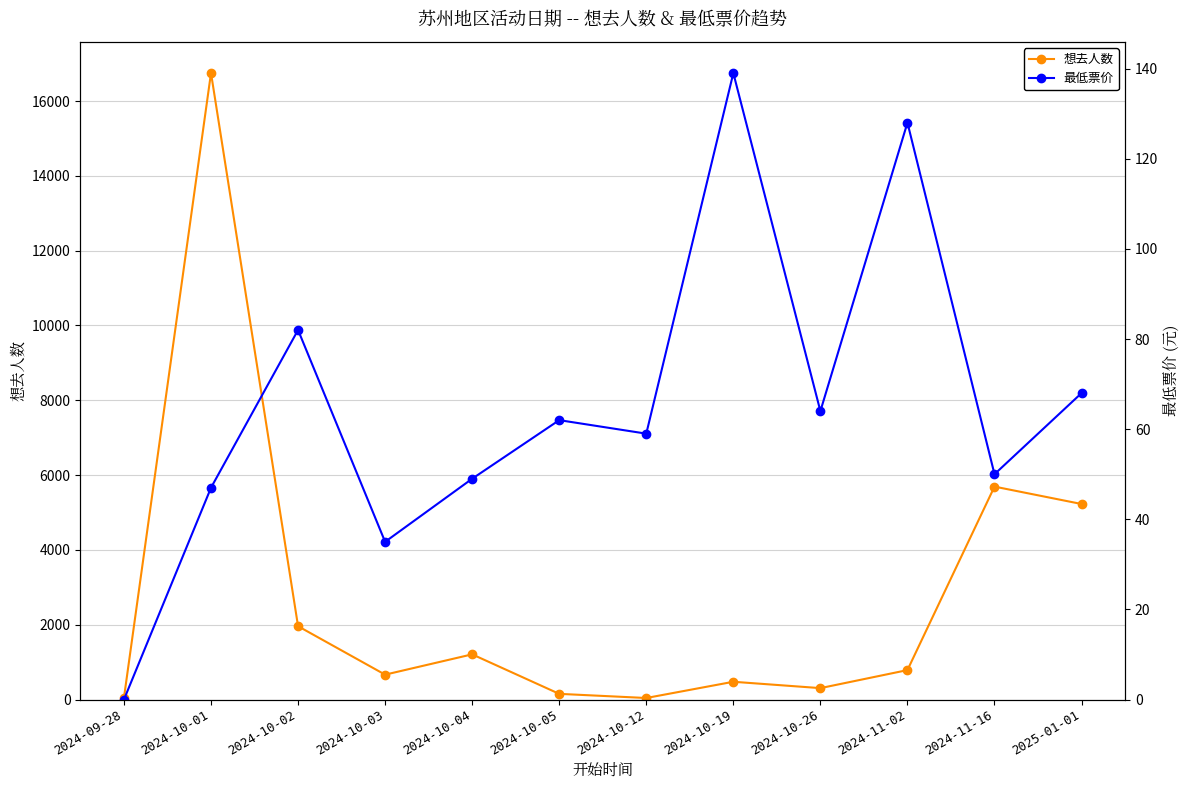

Which series has the largest total across all categories?

想去人数